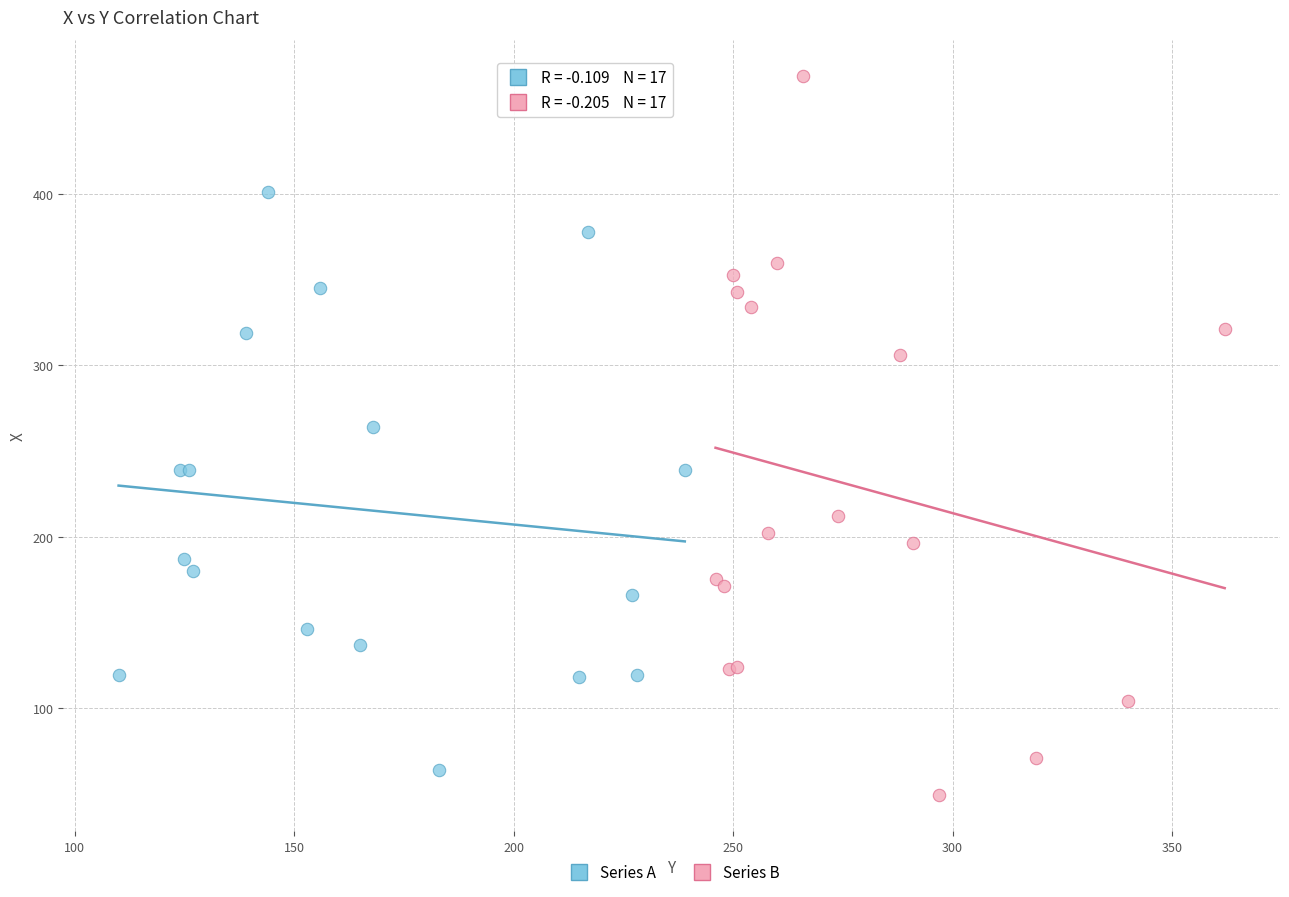

Which series contains the highest Y value?

Series B